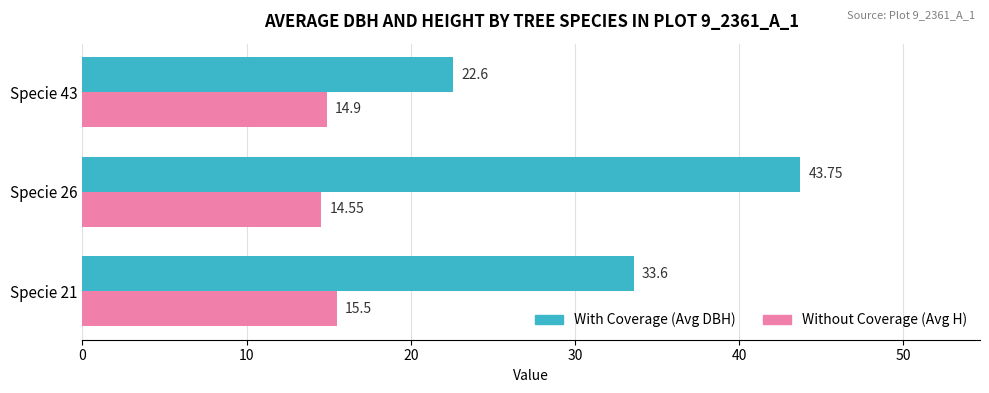

What is the difference between the highest and lowest values at Specie 43?

7.7